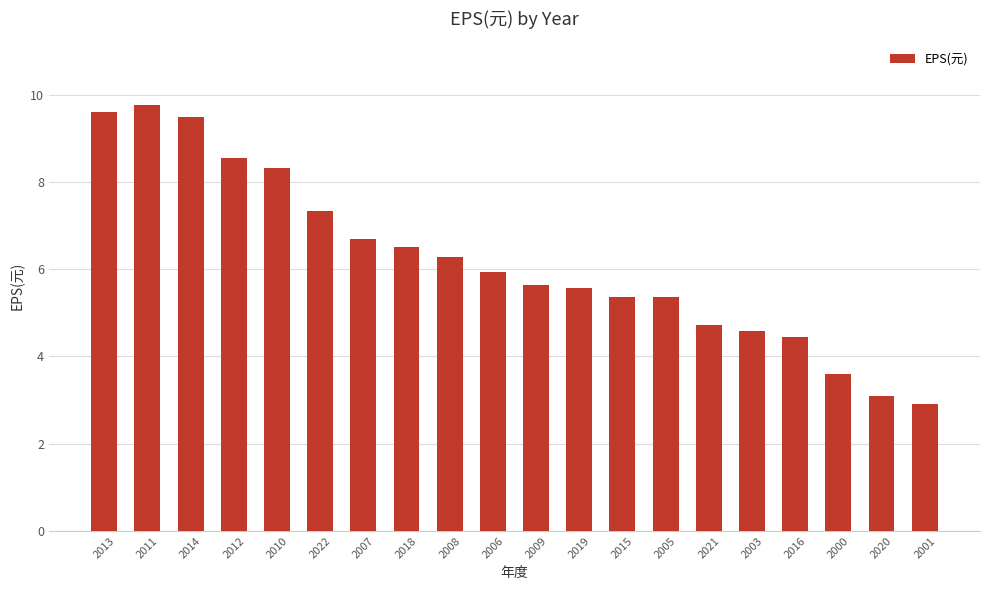

Which label corresponds to the smallest value in the chart?

2001